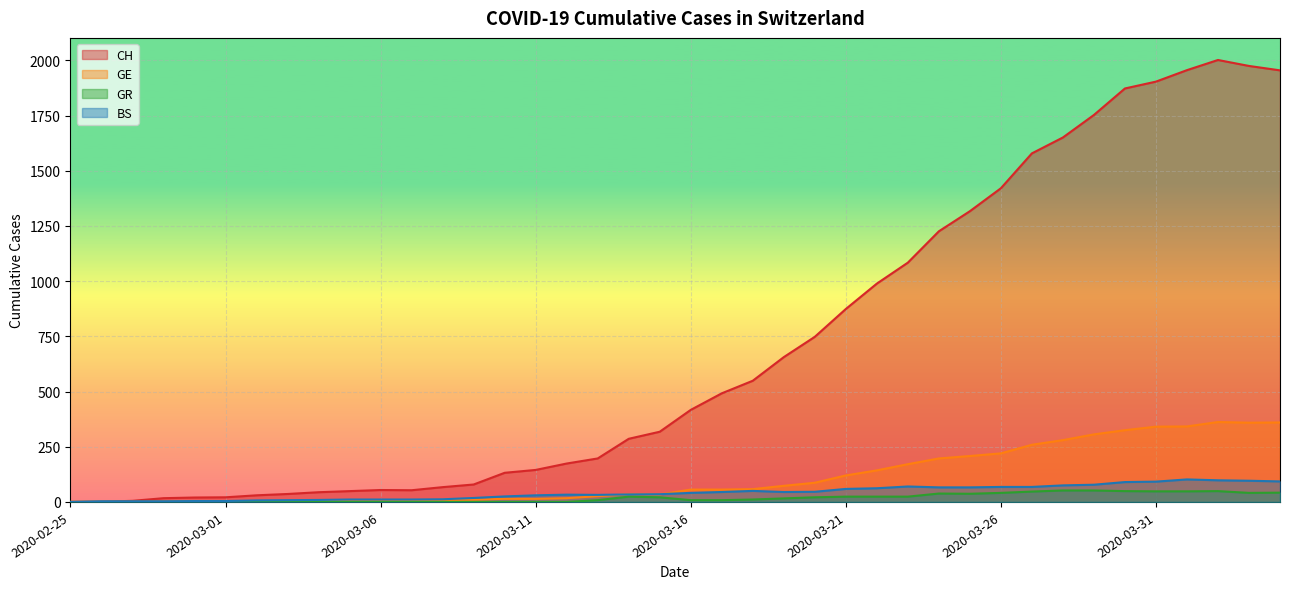

The value of CH at 2020-03-26 is 2451. True or false?

False